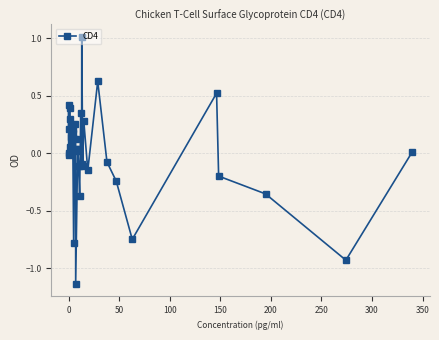

What is the maximum value shown in the chart?

1.0